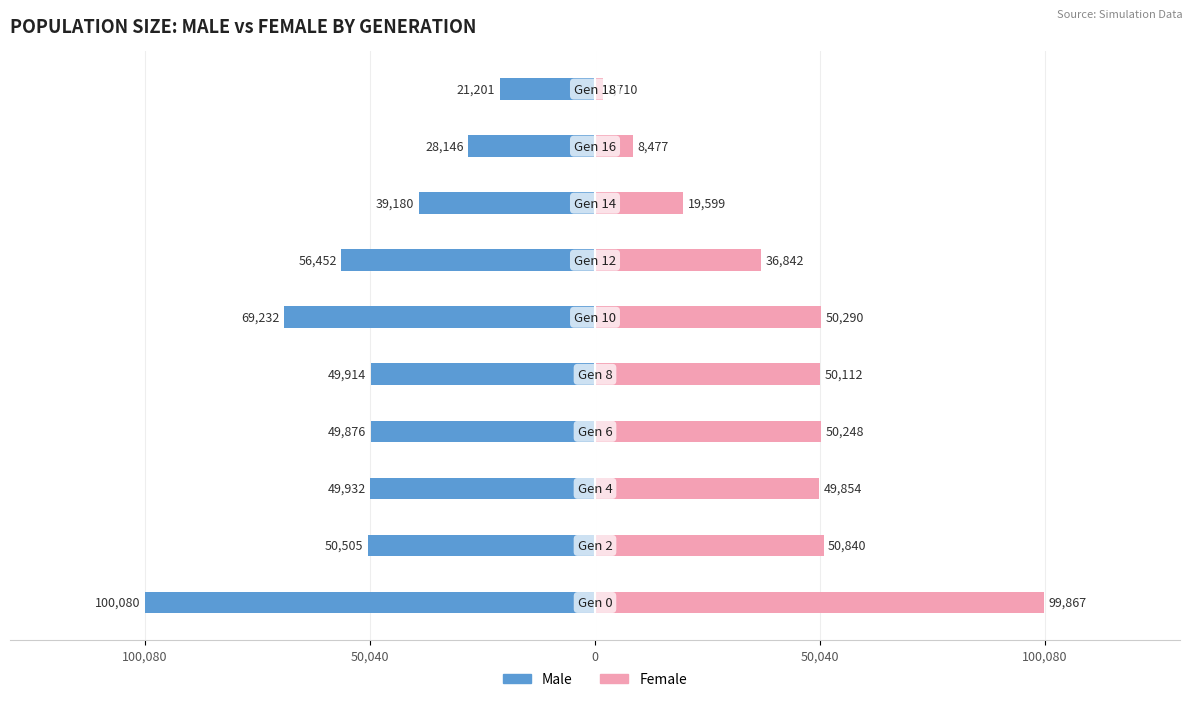

How many data points in Male are above -49914?

4